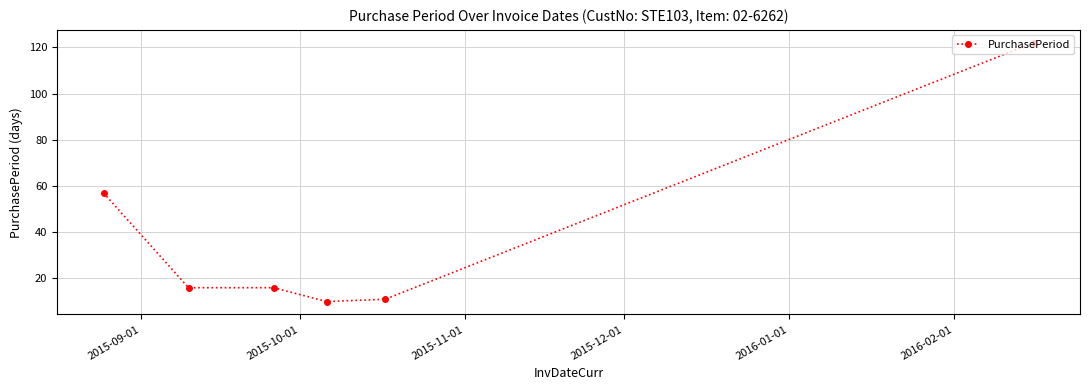

What is the difference between the maximum and minimum values?

112